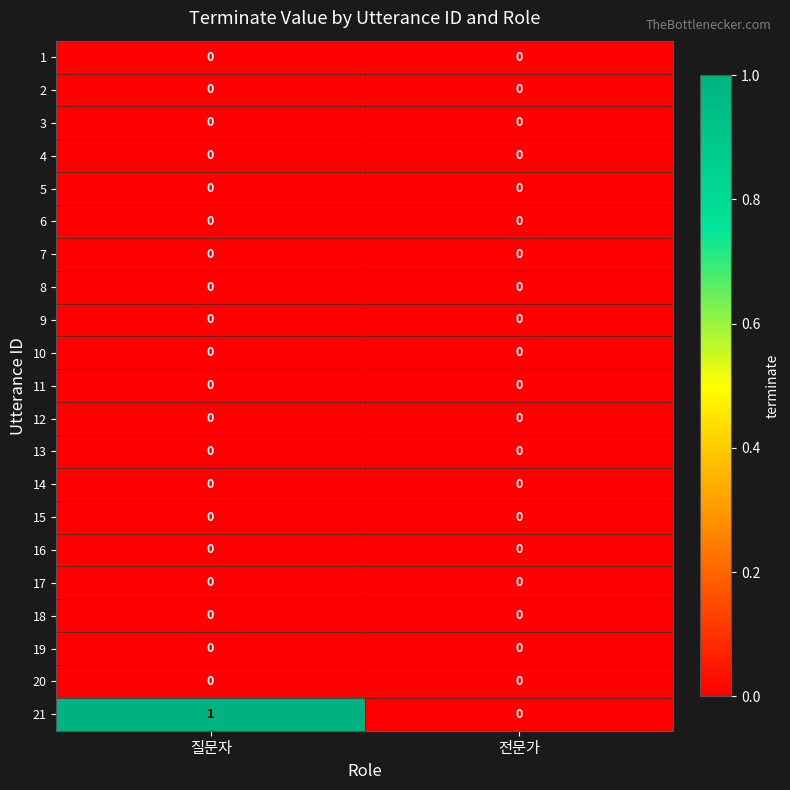

True or false: 1 has a value of 0 at 질문자.

True